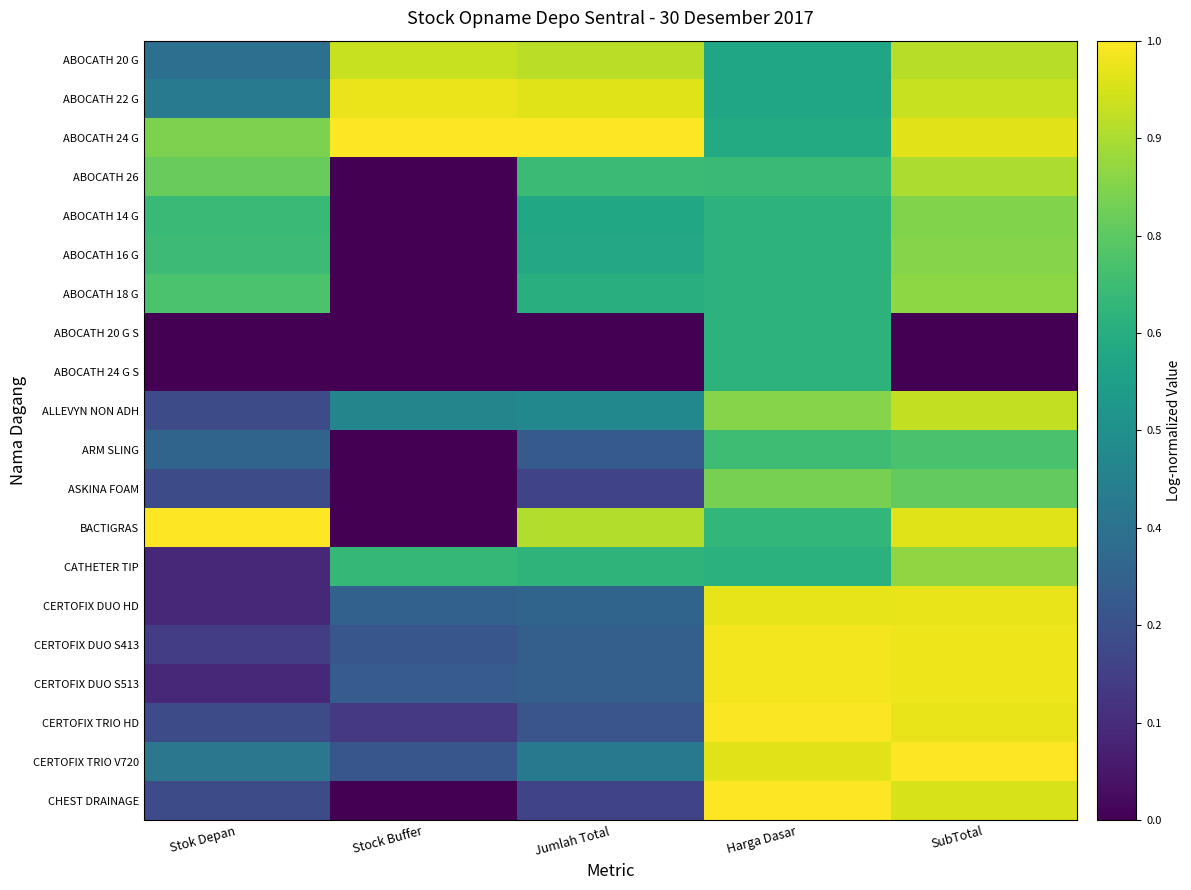

What is the difference between the highest and lowest values at SubTotal?

1.0